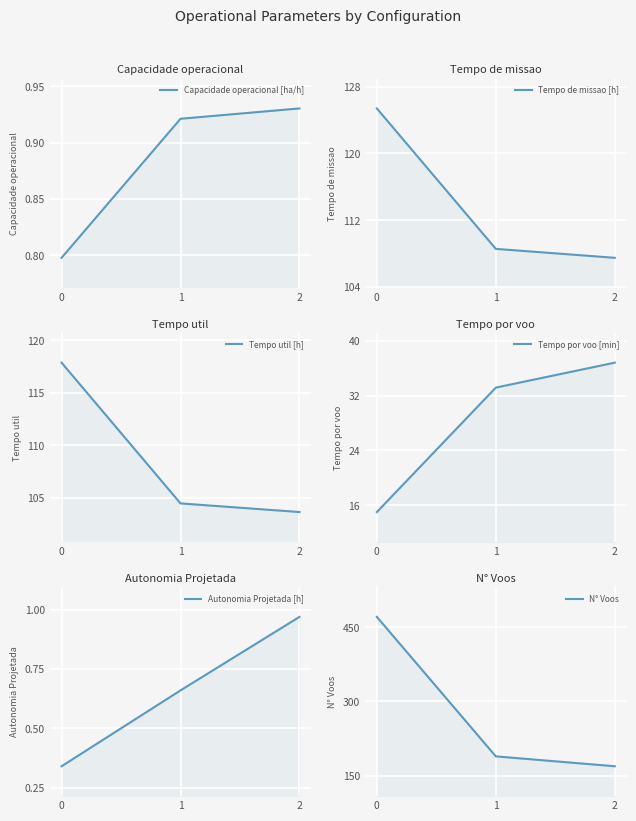

Which category has the highest value in the Autonomia Projetada [h] series?

2